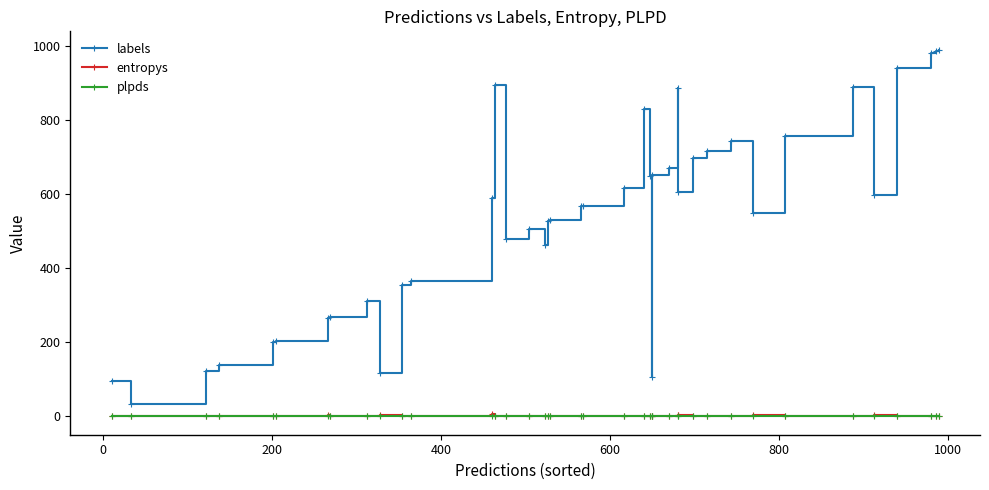

Which series has the widest spread of values?

labels